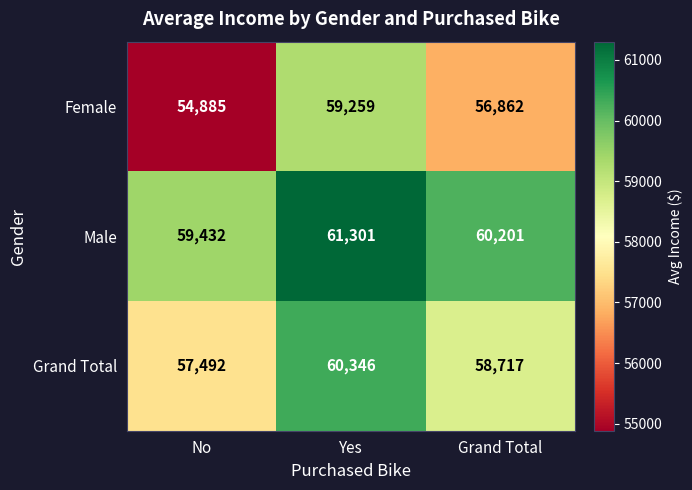

Reading left to right, what are all the values shown in this chart?

Female: No=54885	Yes=59259	Grand Total=56862
Male: No=59432	Yes=61301	Grand Total=60201
Grand Total: No=57492	Yes=60346	Grand Total=58717